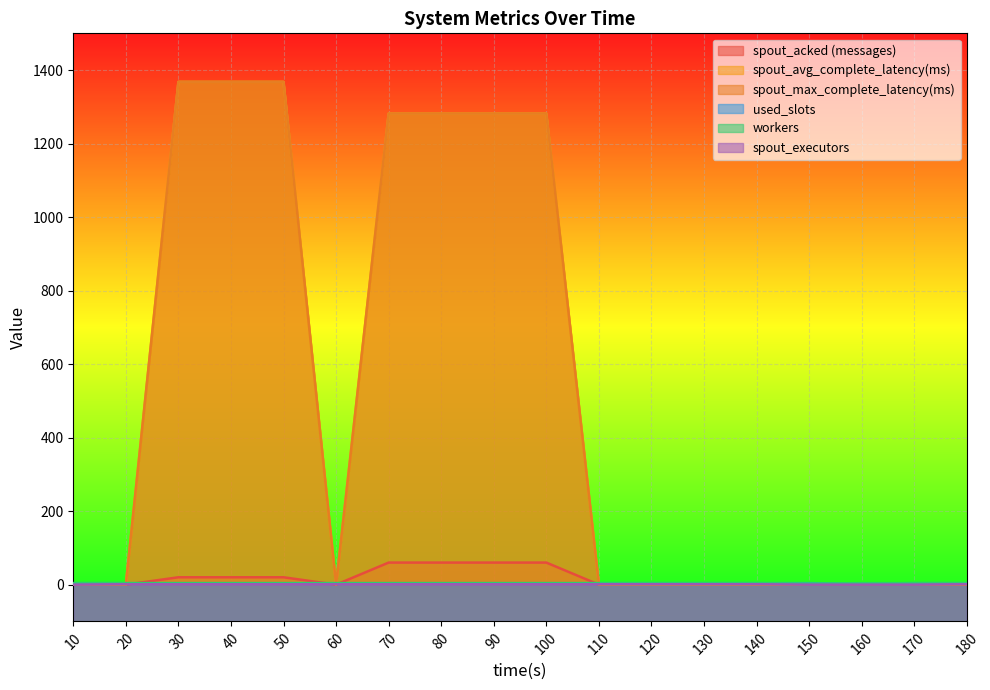

The value of spout_acked (messages) at 70 is 60.0. True or false?

True